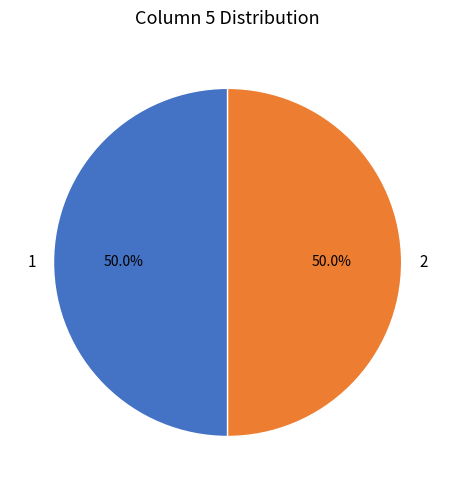

What portion of the pie excludes 1?

50.0%